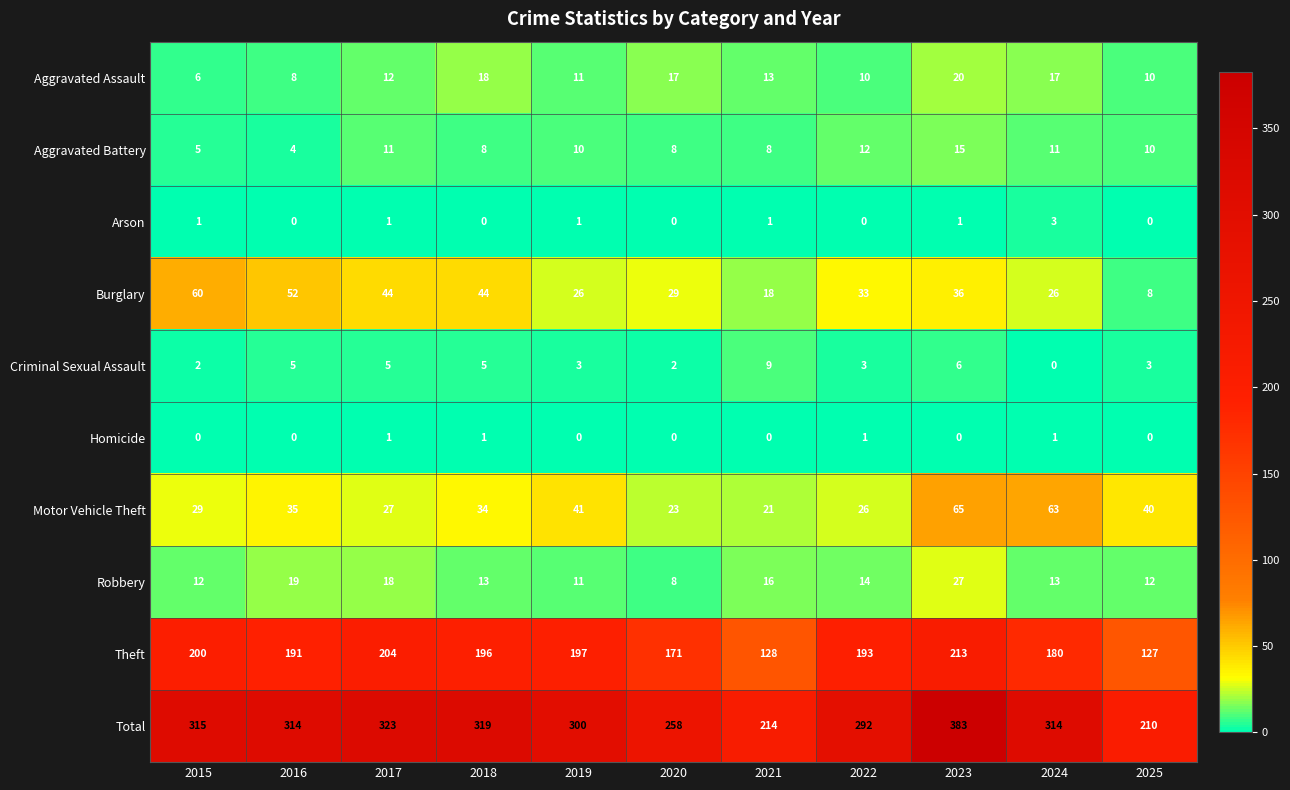

What is the greatest value displayed?

383